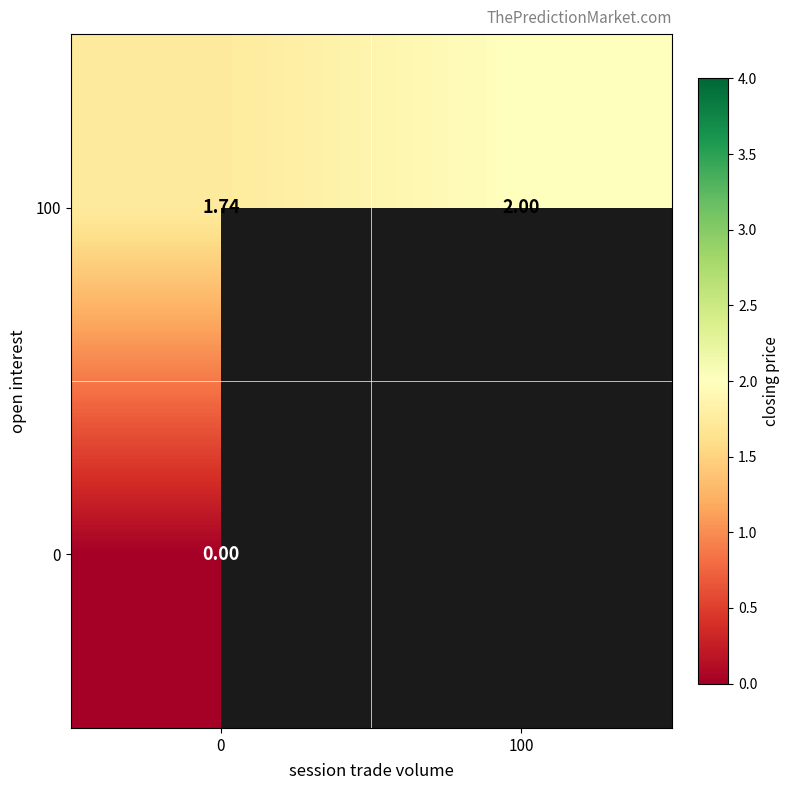

Which label corresponds to the largest value in the chart?

100